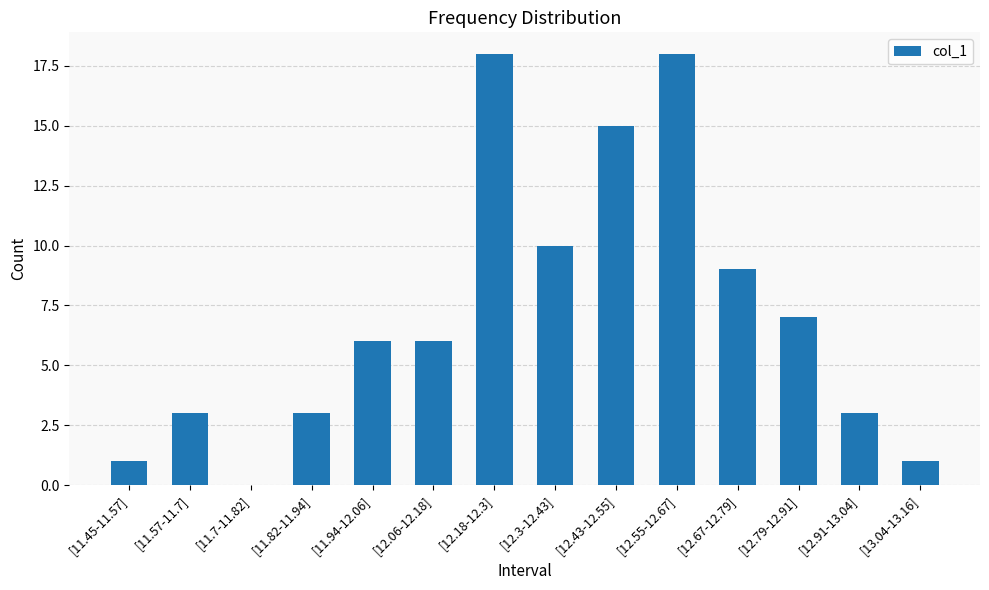

Are the bars grouped side by side (vs. stacked)?

No